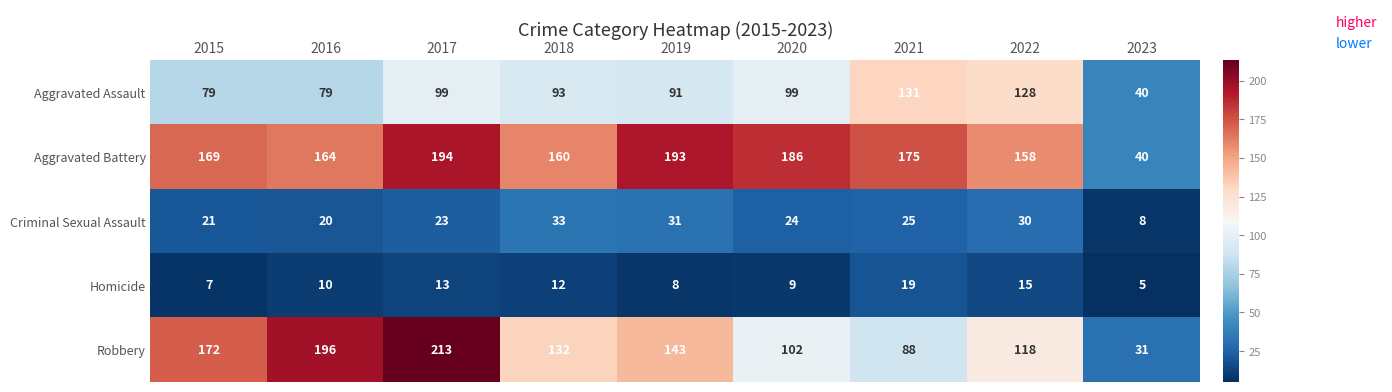

How many categories are shown in the chart?

9